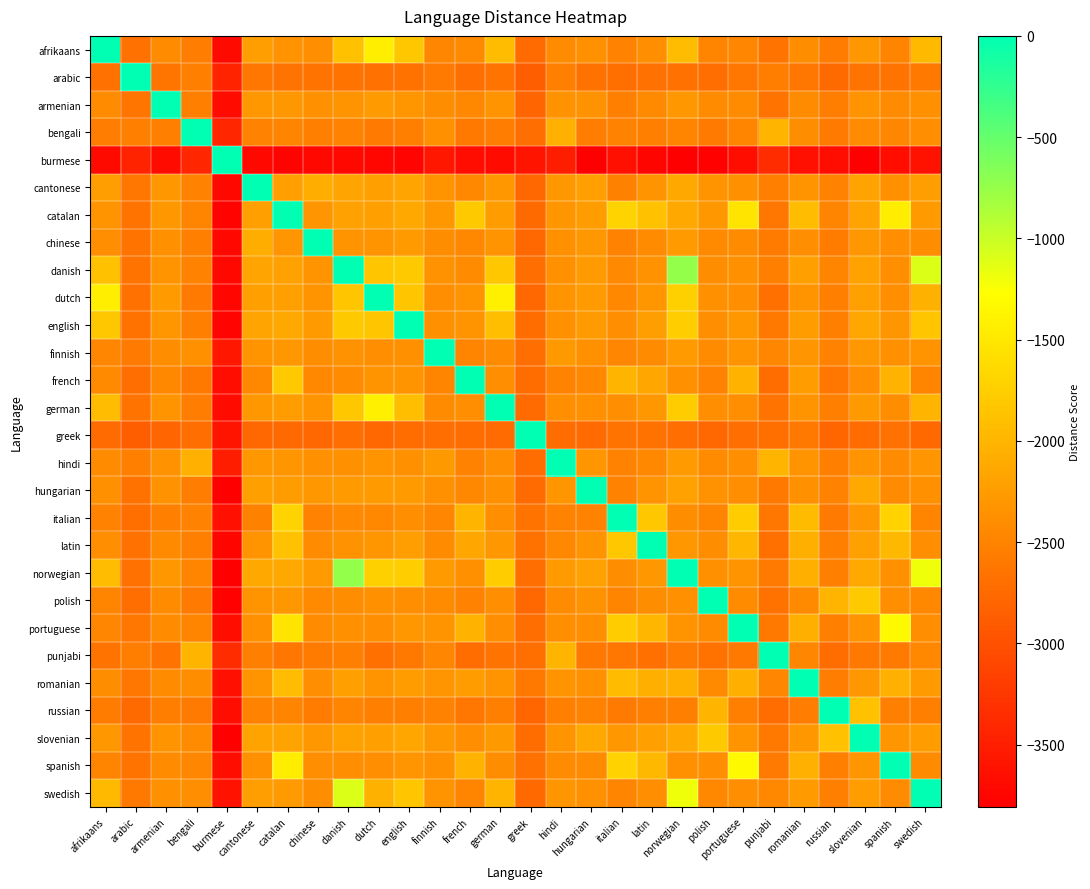

What is the minimum value shown in the chart?

-3807